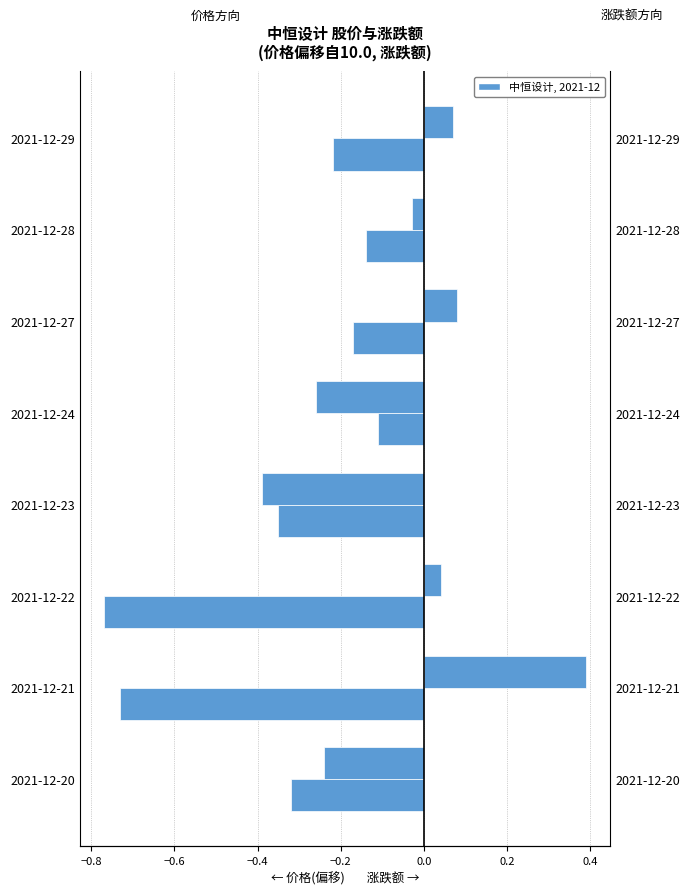

Reading left to right, list all the values displayed in this chart.

价格(偏移): -0.3	-0.7	-0.8	-0.3	-0.1	-0.2	-0.1	-0.2
涨跌额: -0.2	0.4	0.0	-0.4	-0.3	0.1	-0.0	0.1